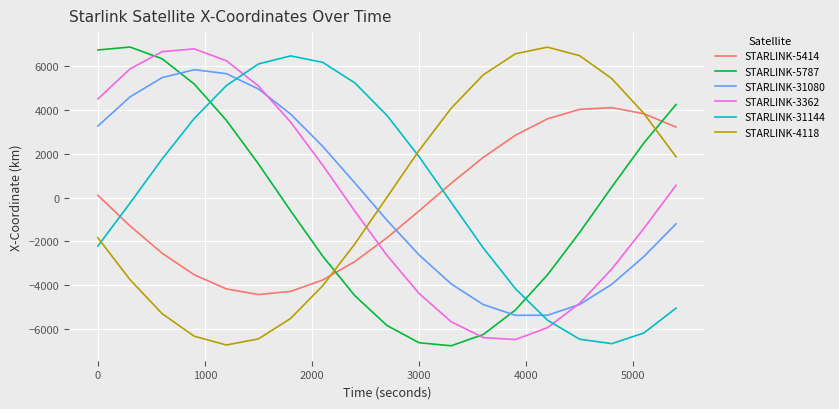

In STARLINK-3362, how many points are lower than both neighbors (excluding endpoints)?

1